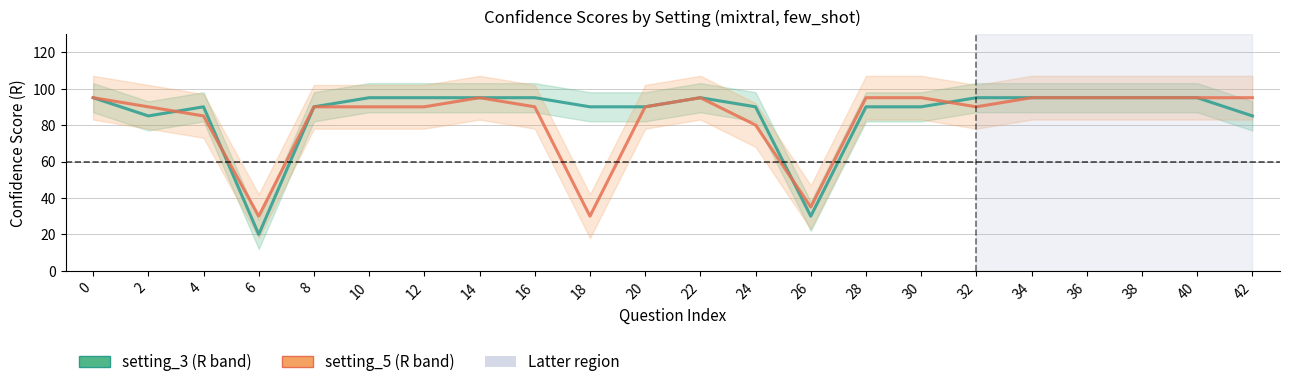

Rank the series by their maximum value, from highest to lowest.

setting_3, setting_5